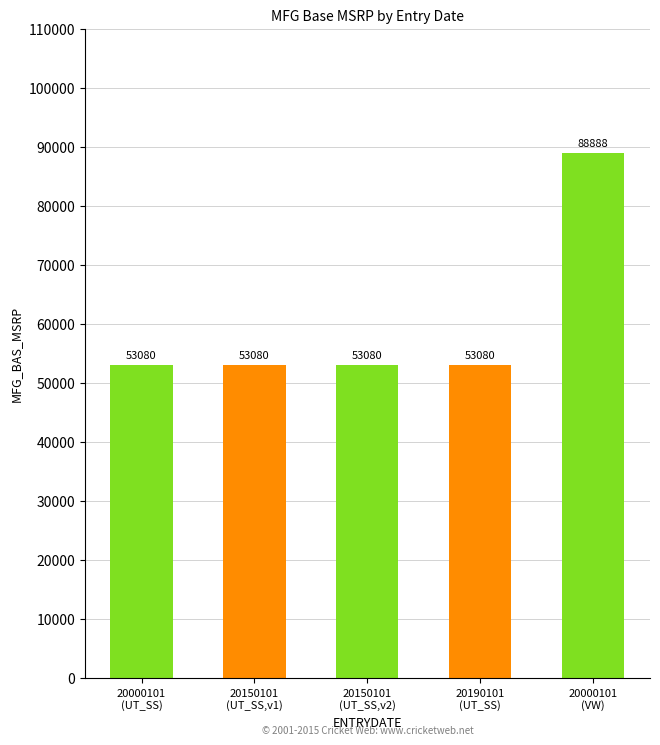

Which label corresponds to the smallest value in the chart?

20000101